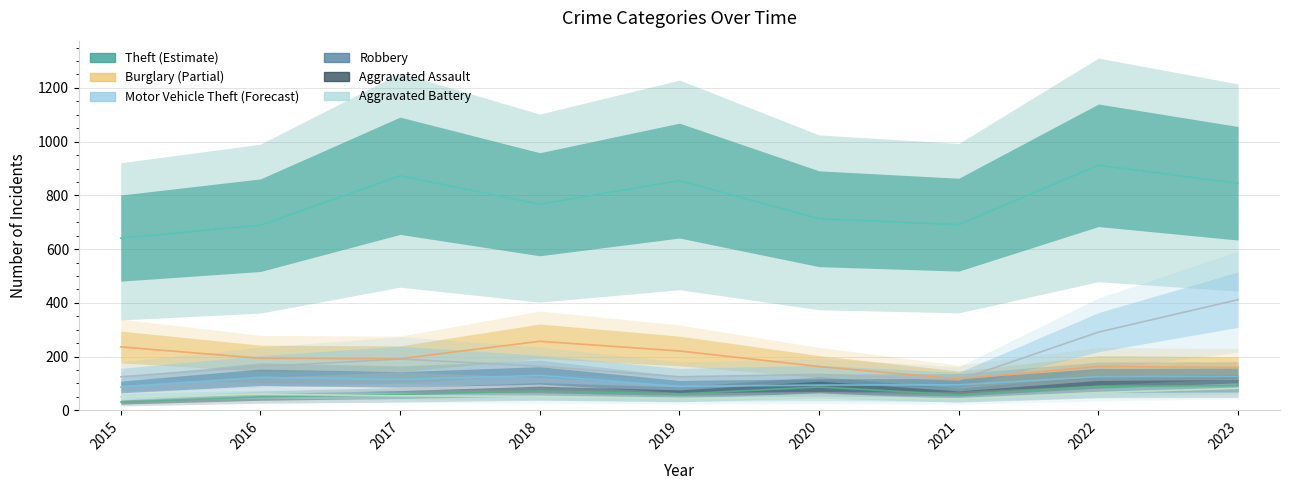

What is the approximate value of Robbery at 2019, to the nearest 10?

90